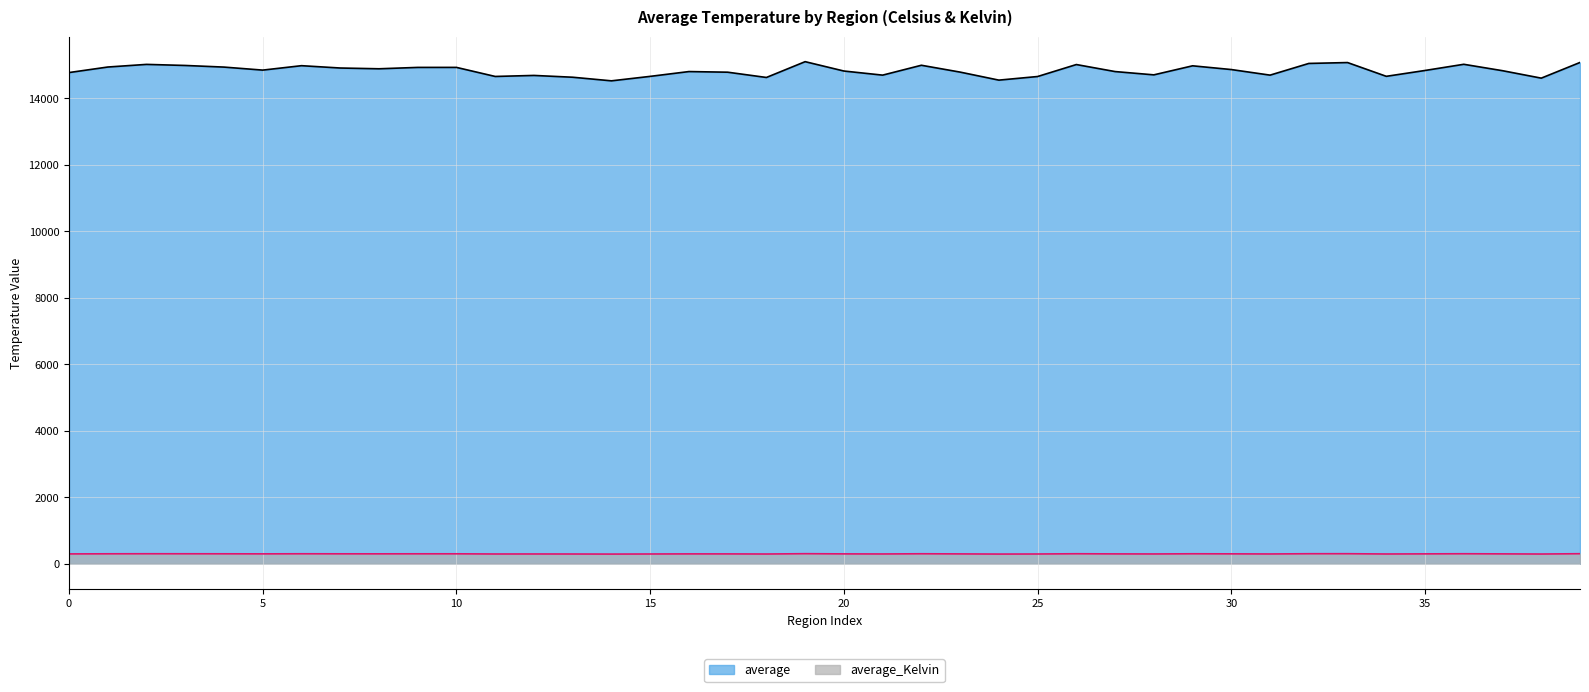

Count the number of categories in the chart.

40